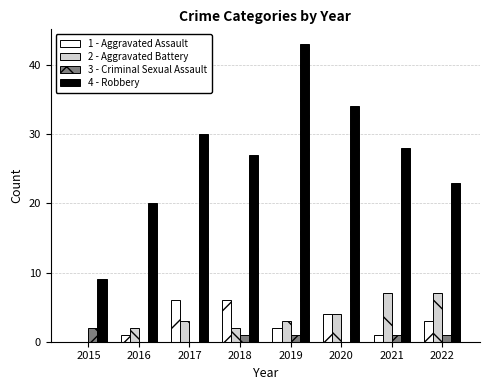

Where does the 4 - Robbery series first go above 28?

2017